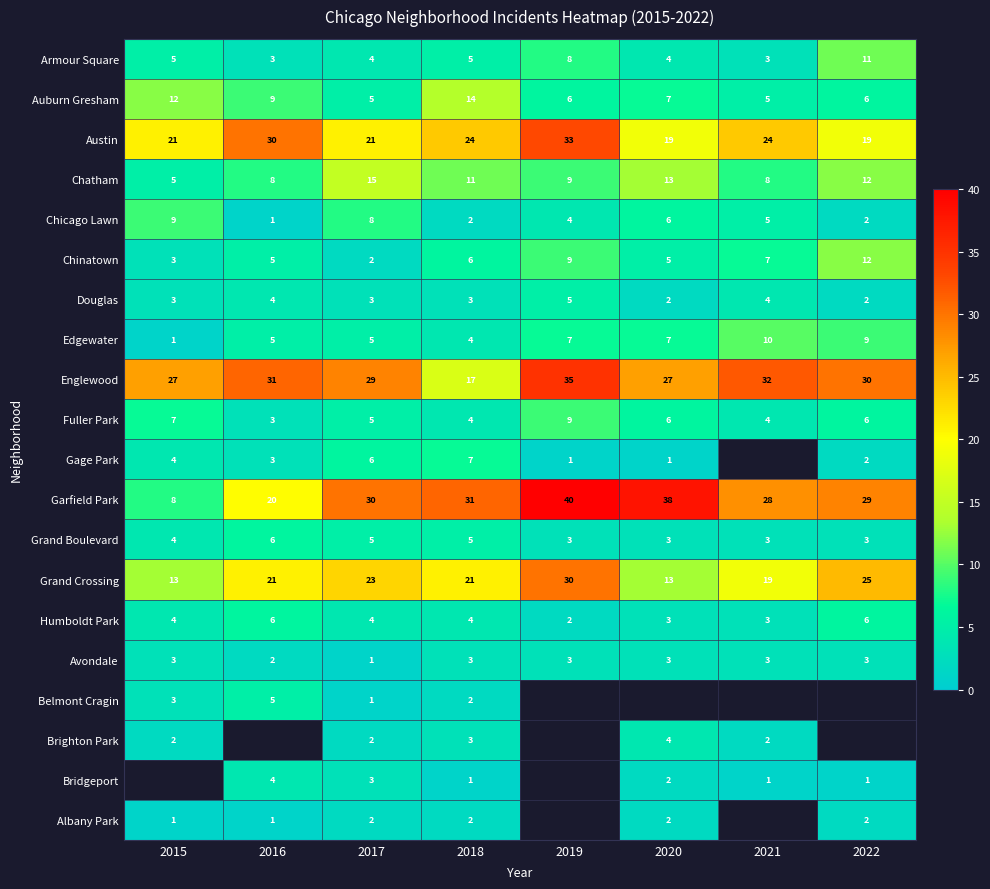

What is the difference between the highest and lowest values at 2018?

30